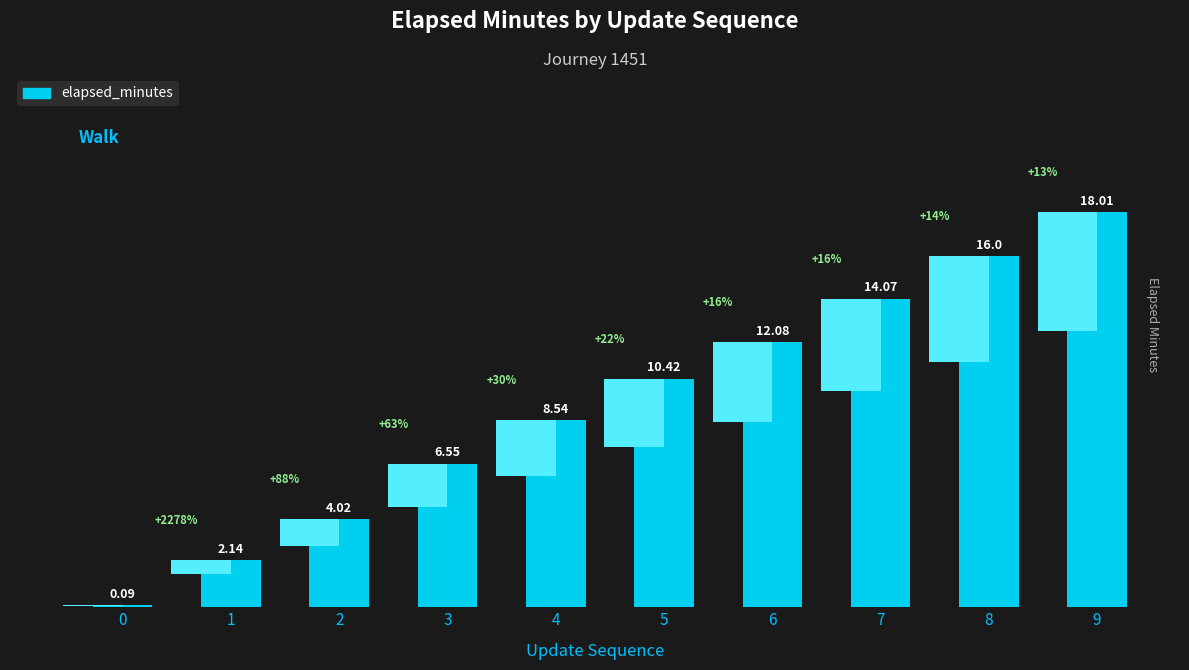

What is the sum of all values?

91.9